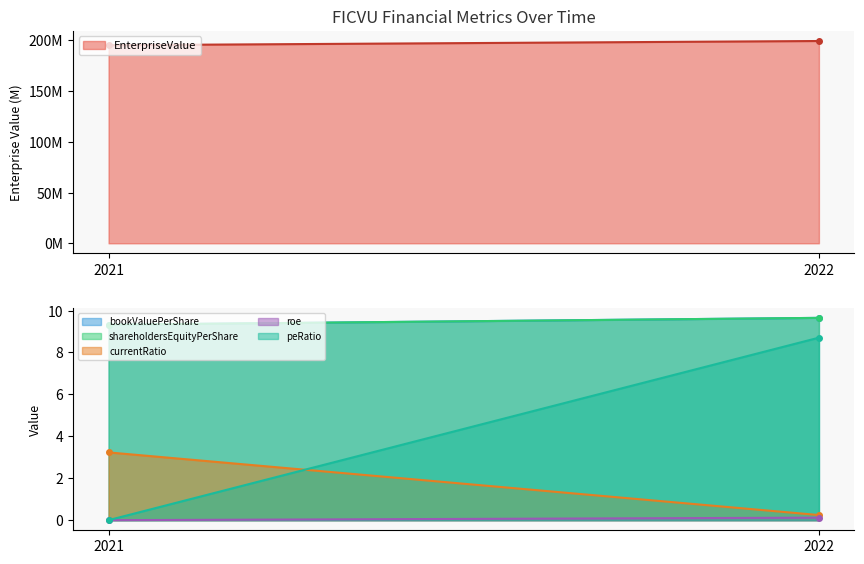

Rank the series at 2021 from lowest to highest value.

roe, peRatio, currentRatio, bookValuePerShare, shareholdersEquityPerShare, EnterpriseValue